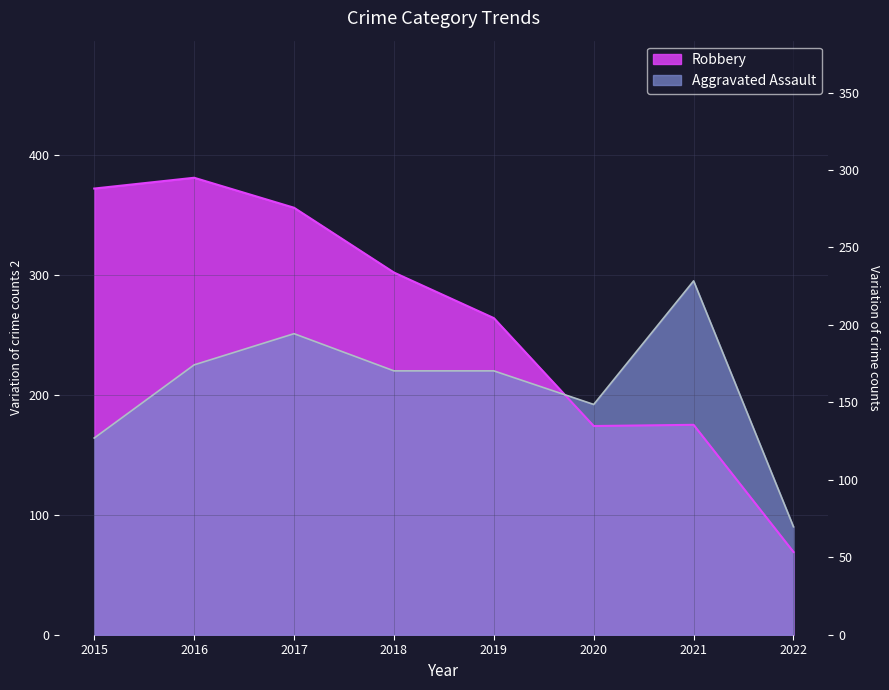

Reading left to right, list all the values displayed in this chart.

Aggravated Assault: 164	225	251	220	220	192	295	90
Robbery: 372	381	356	302	264	174	175	69